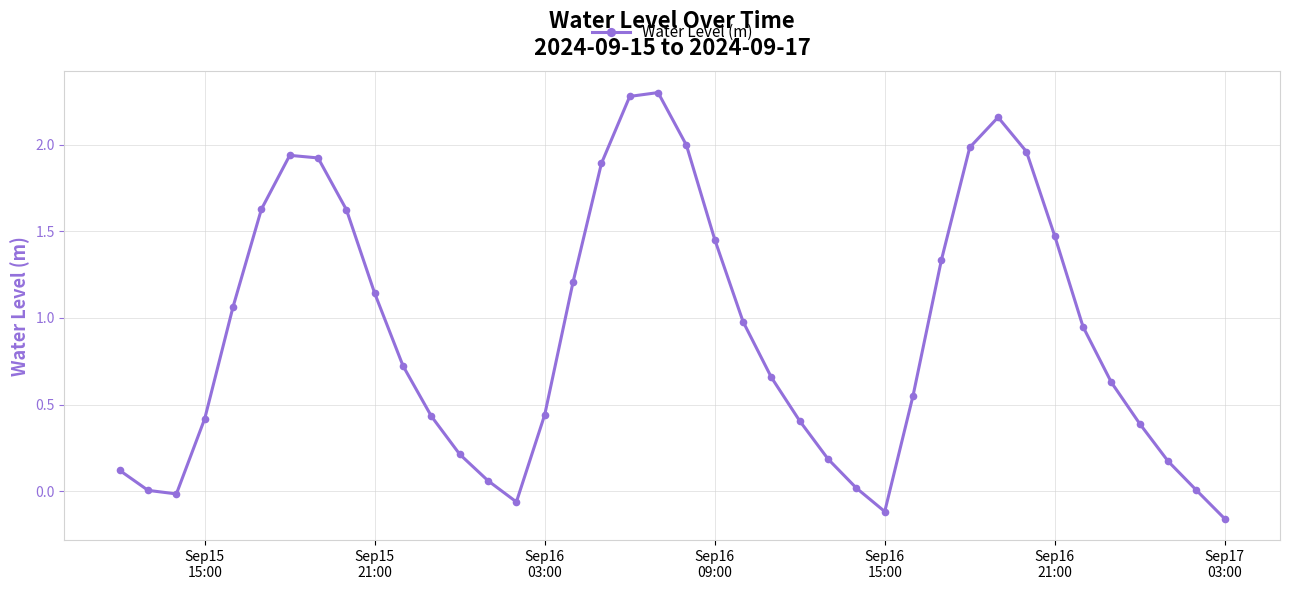

What is the difference between the second highest and second lowest values?

2.4